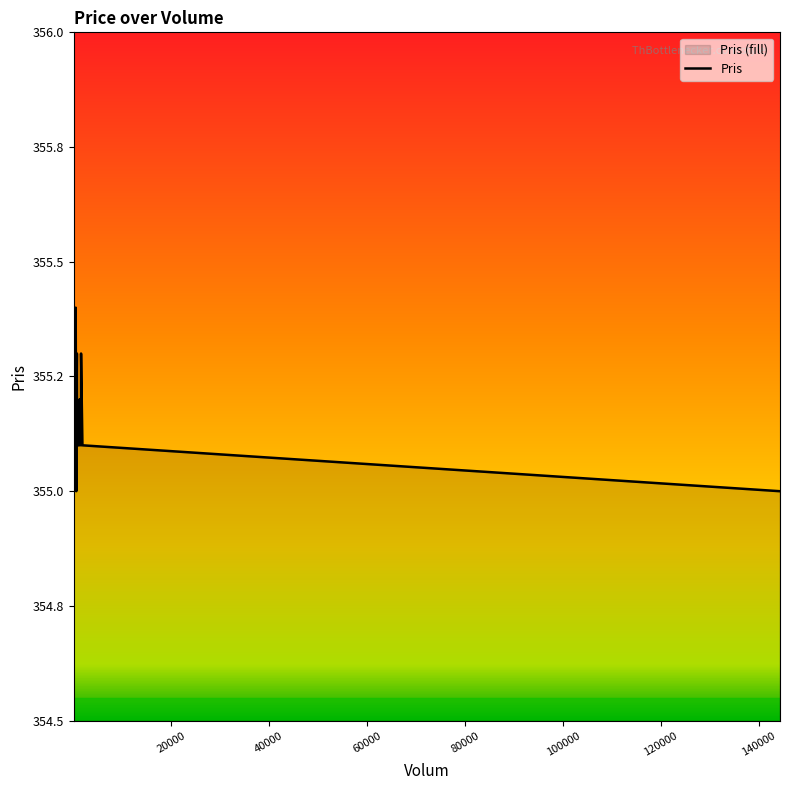

How many lines are shown in the chart?

1